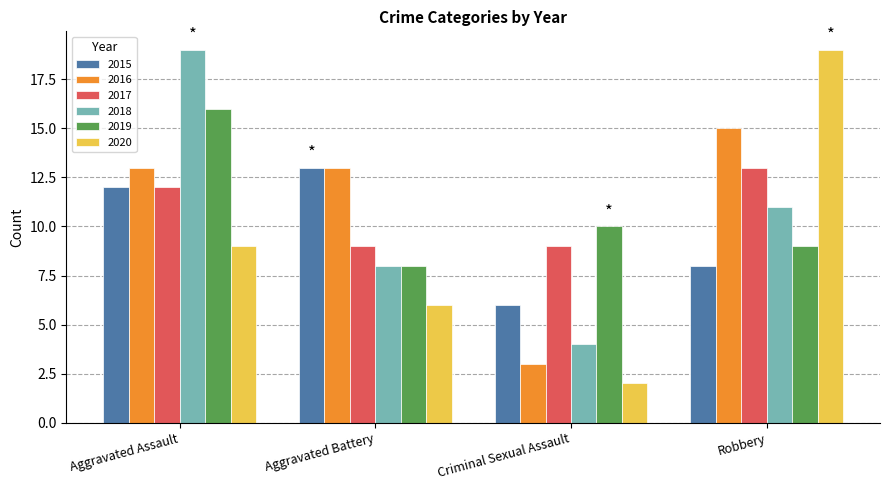

Count the 2017 values in the range 9 to 13.

4